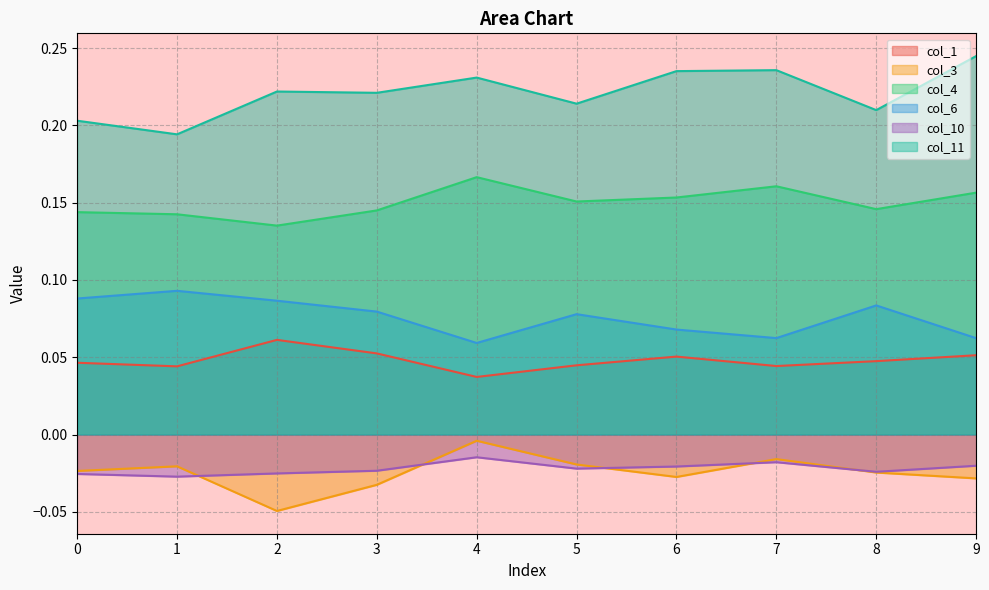

At how many categories does at least one series exceed 0?

10